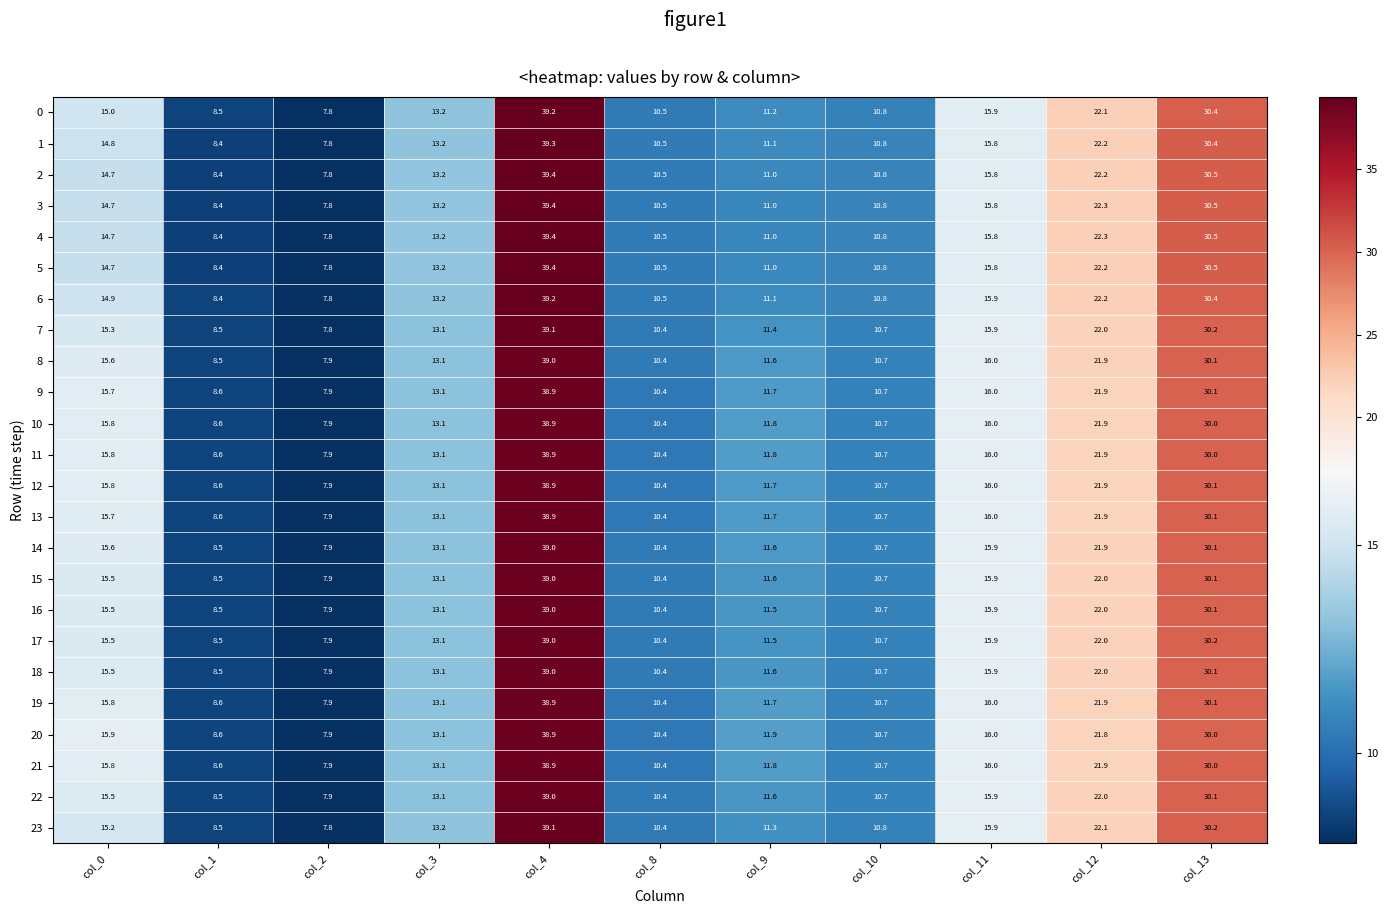

True or false: 19 has a value of 11.7 at col_9.

True